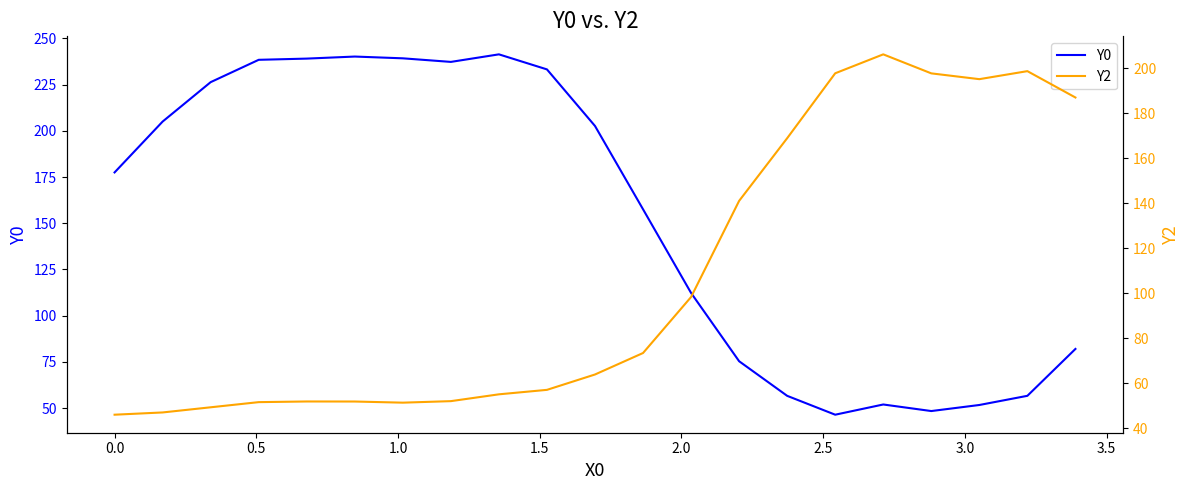

What is the maximum value for Y0?

241.4